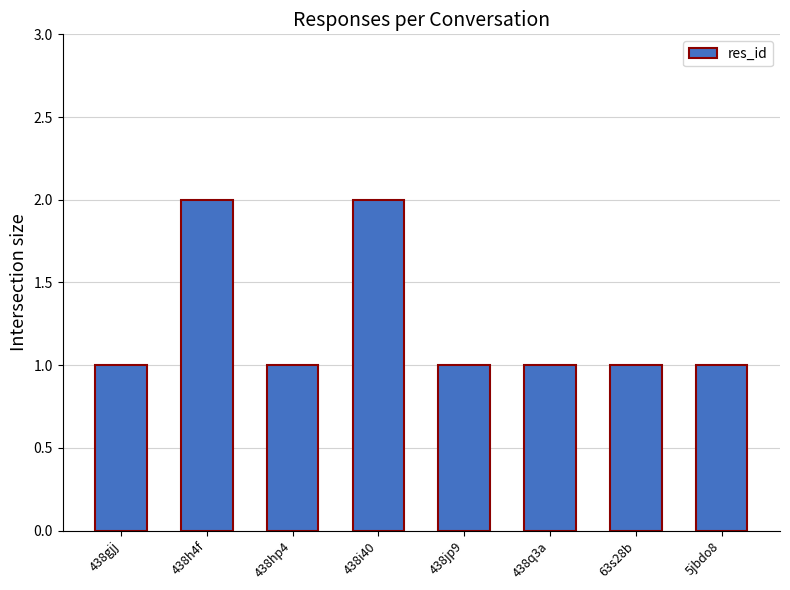

What is the value of the 8th bar from the left?

1